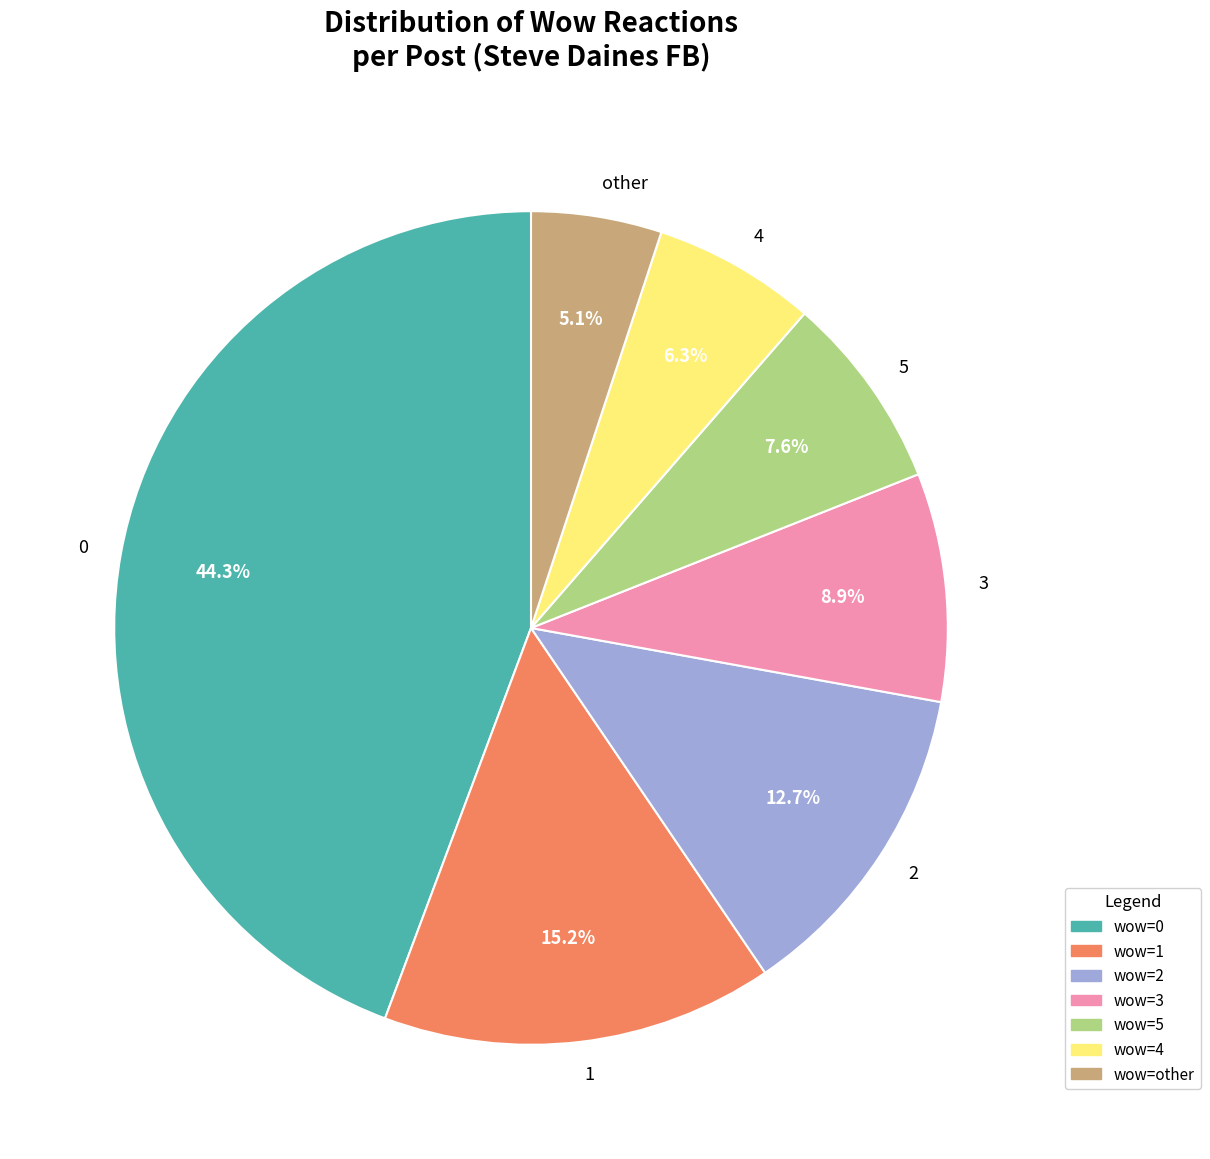

To the nearest percent, what is the difference between the largest and smallest slice percentages?

39%